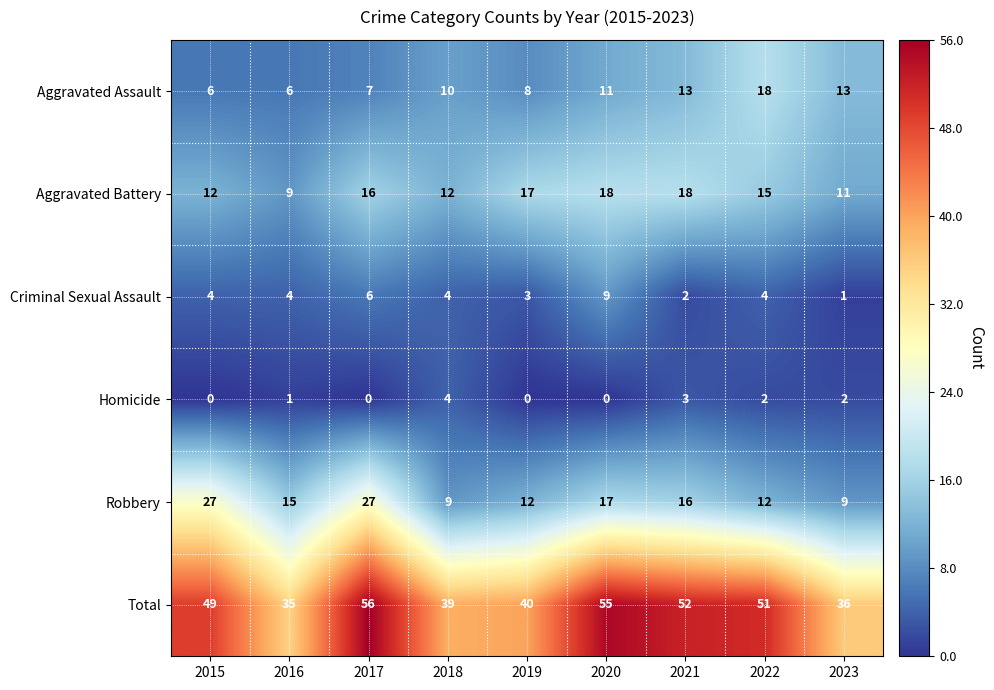

How many series are shown in this chart?

6